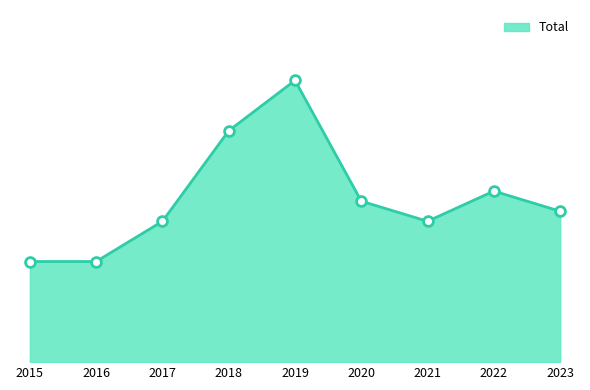

Is this an area chart (filled region under the line)?

Yes